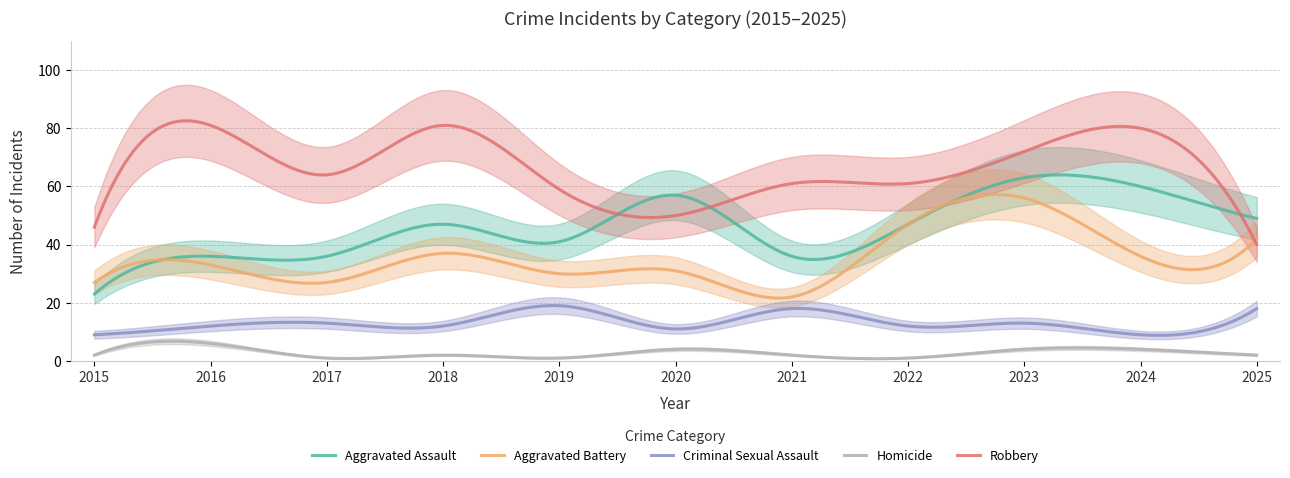

Which label corresponds to the smallest value in the chart?

2017